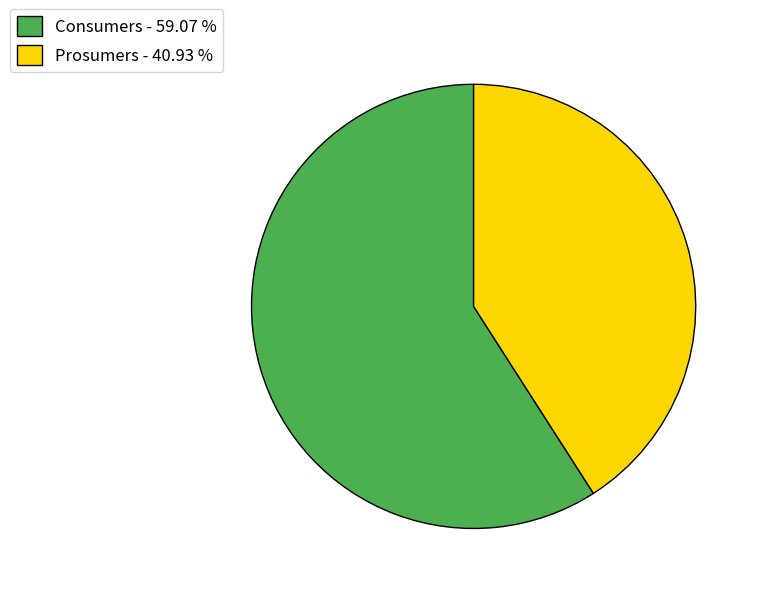

Is Prosumers the majority of the pie?

No